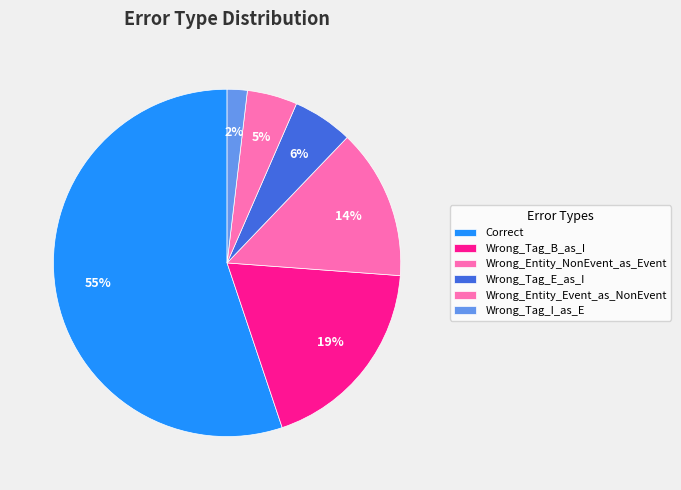

What is the majority slice?

Correct